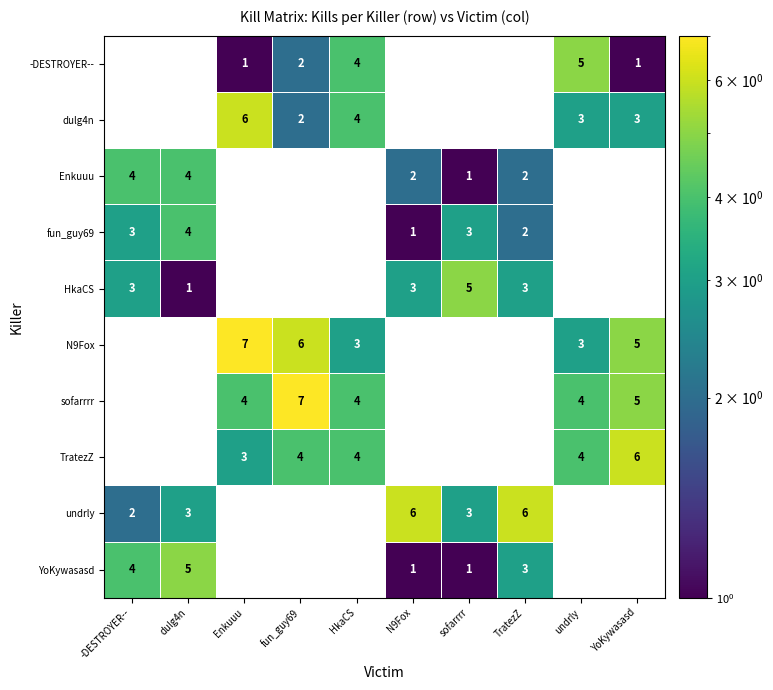

Which has a higher value, undrly or sofarrrr?

sofarrrr